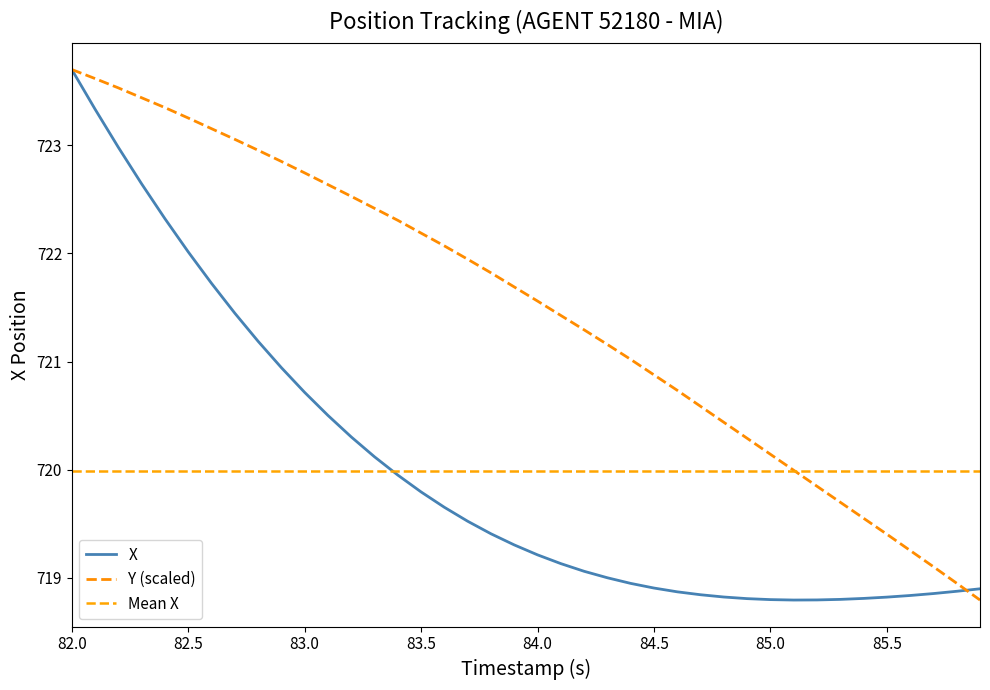

Where does the Y series first go above 721?

82.0